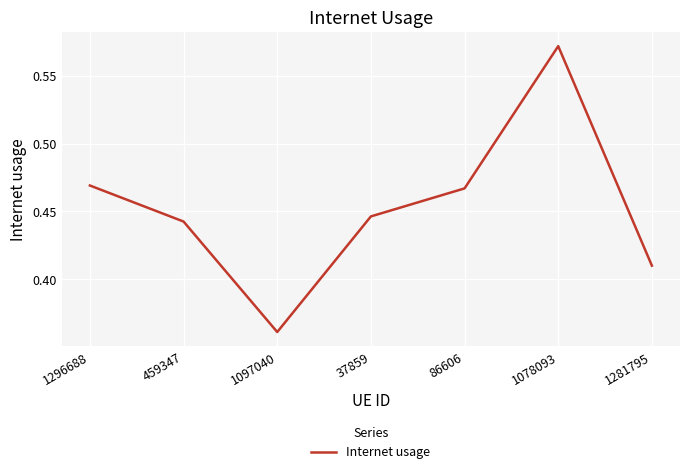

Where is the first local maximum?

1078093